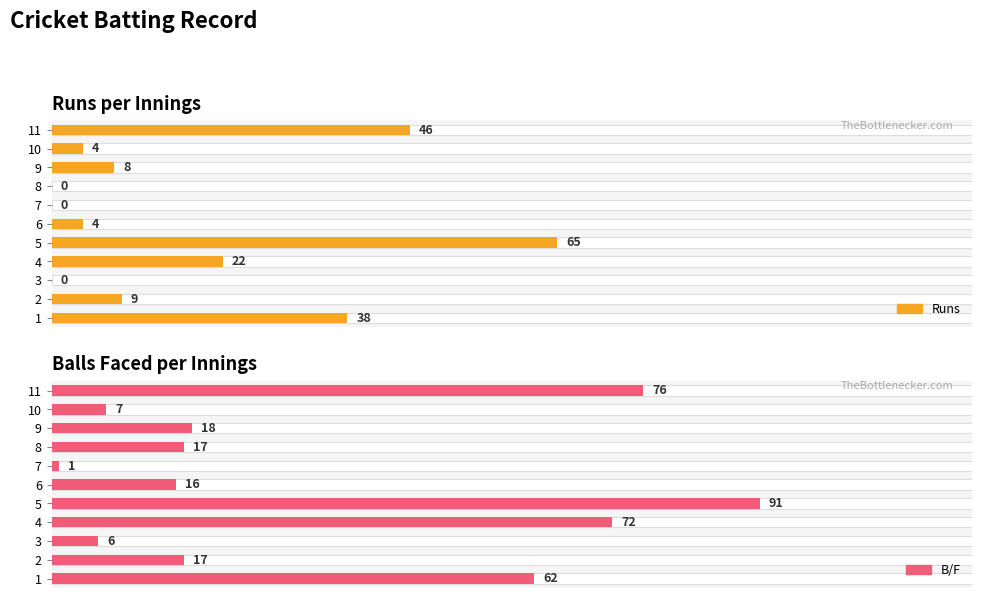

What is the value of the B/F bar at the 7th from the left?

1